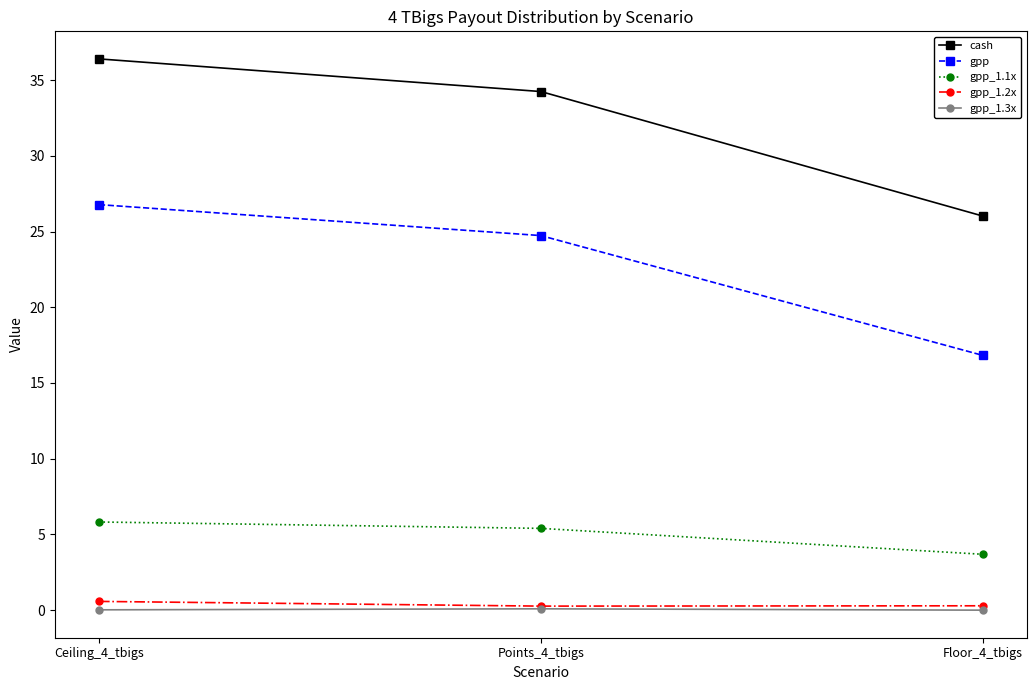

What is the value of the gpp_1.2x point at the 3rd from the left?

0.3